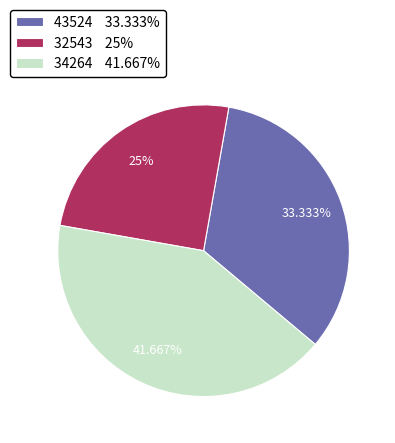

Is there any slice that represents more than half of the pie?

No